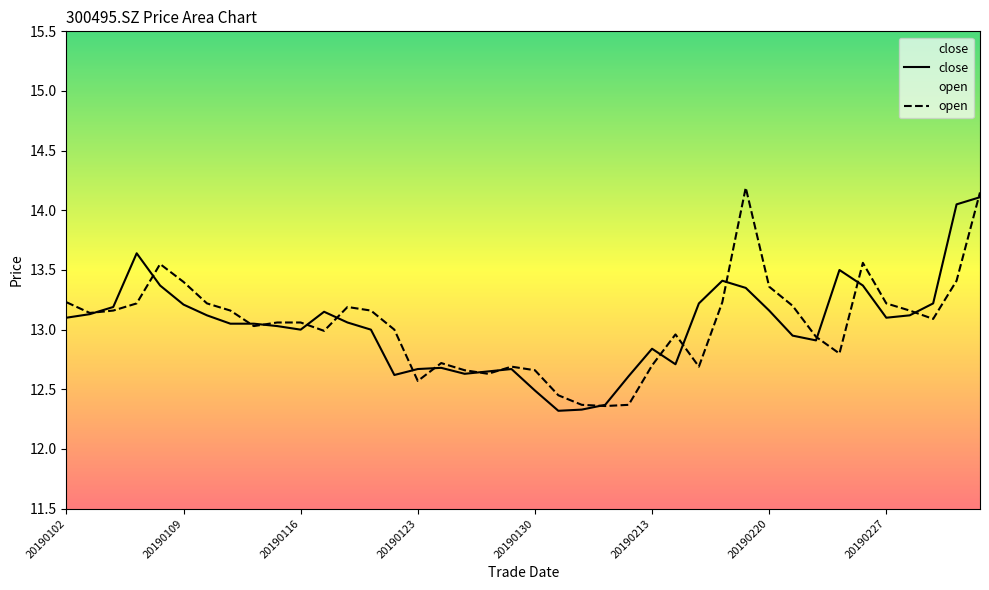

What is the maximum value for open?

14.2